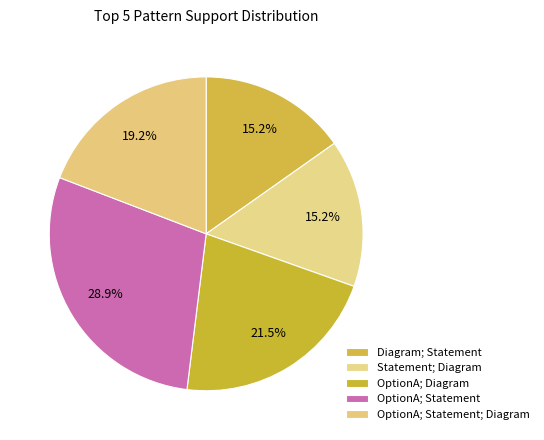

How many segments does this pie chart have?

5